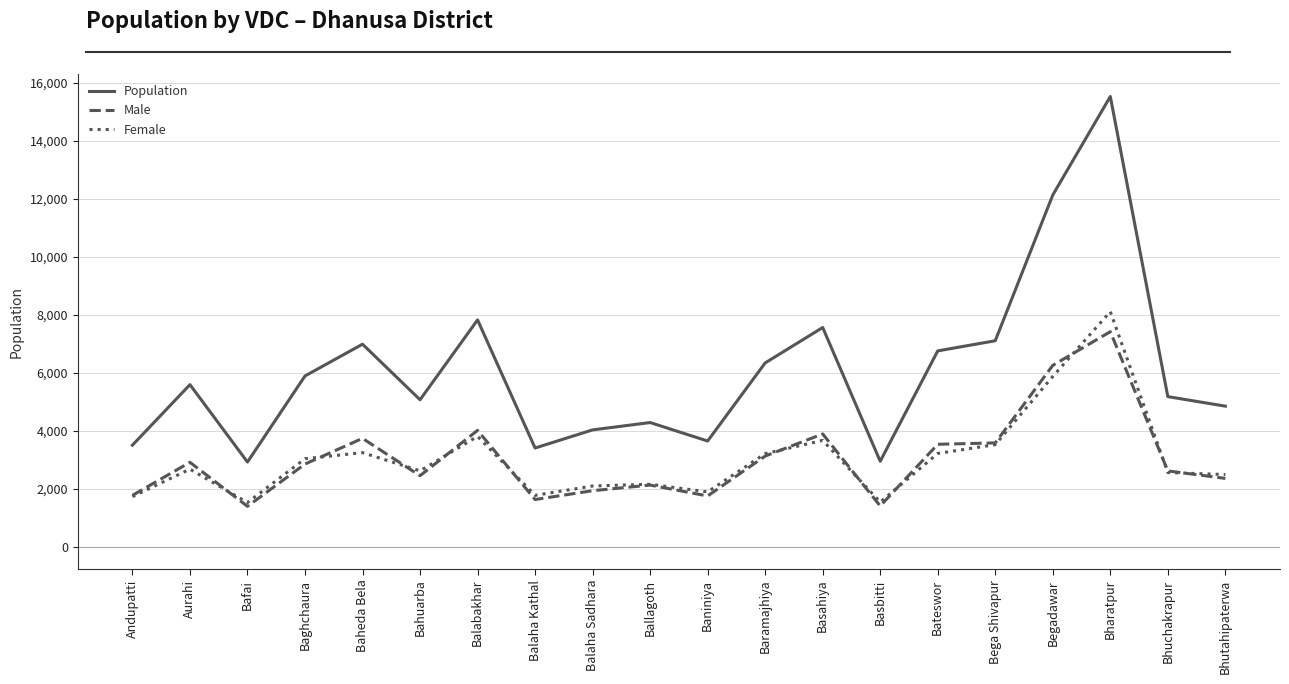

What is the minimum value for Population?

2921